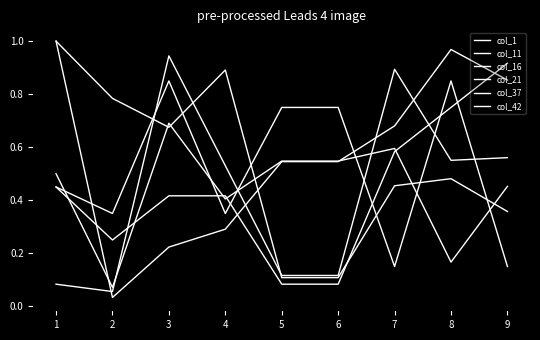

The col_21 series shows 0.7 at 8. True or false?

False